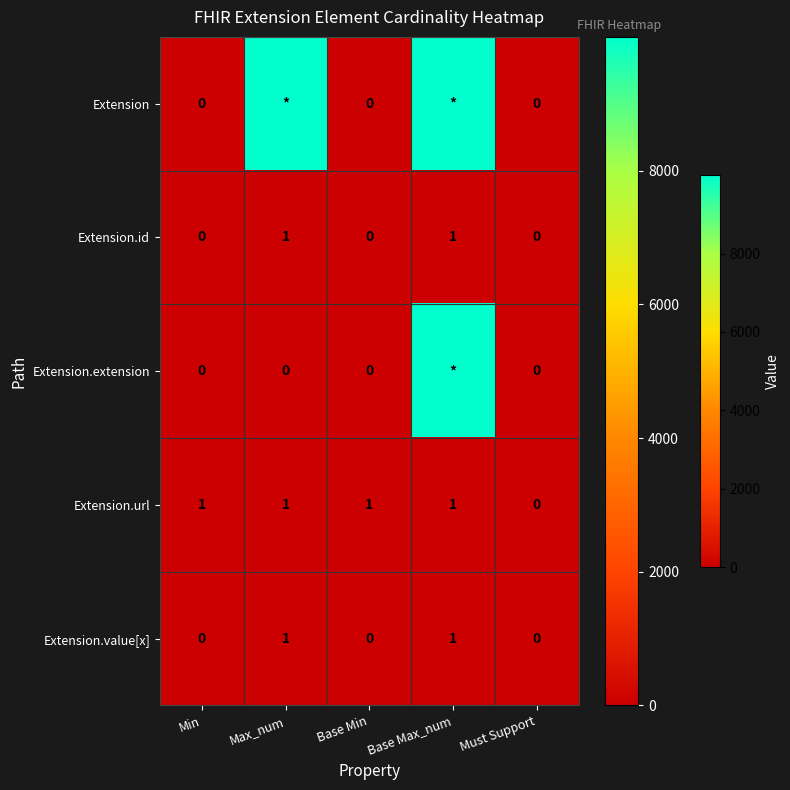

True or false: Extension.id has a value of 0 at Min.

True